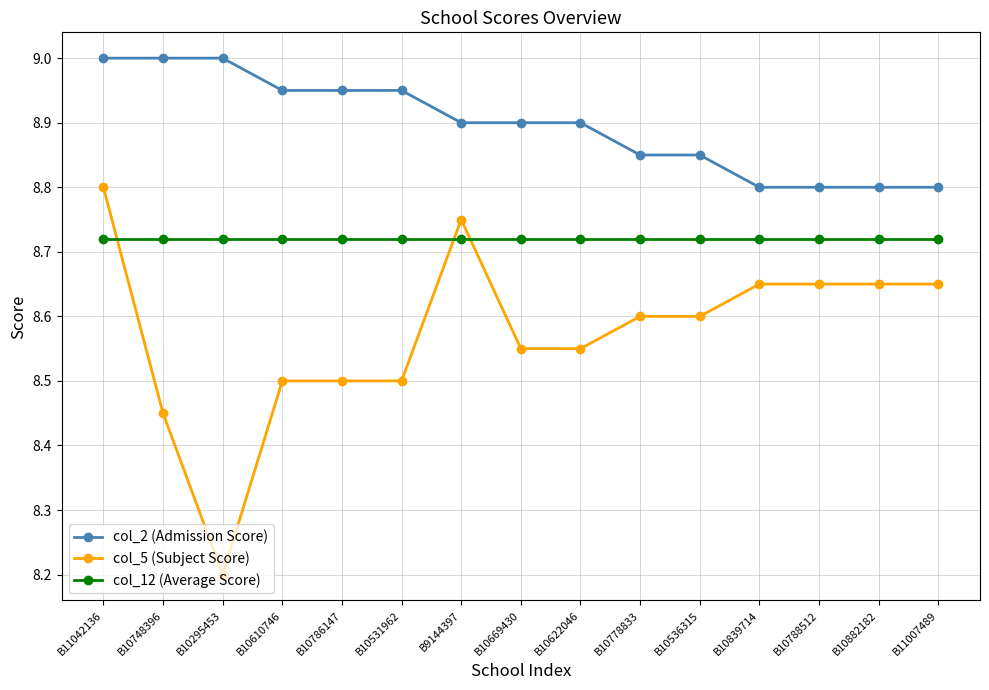

Rank the series by their average value, from highest to lowest.

col_2 (Admission Score), col_12 (Average Score), col_5 (Subject Score)